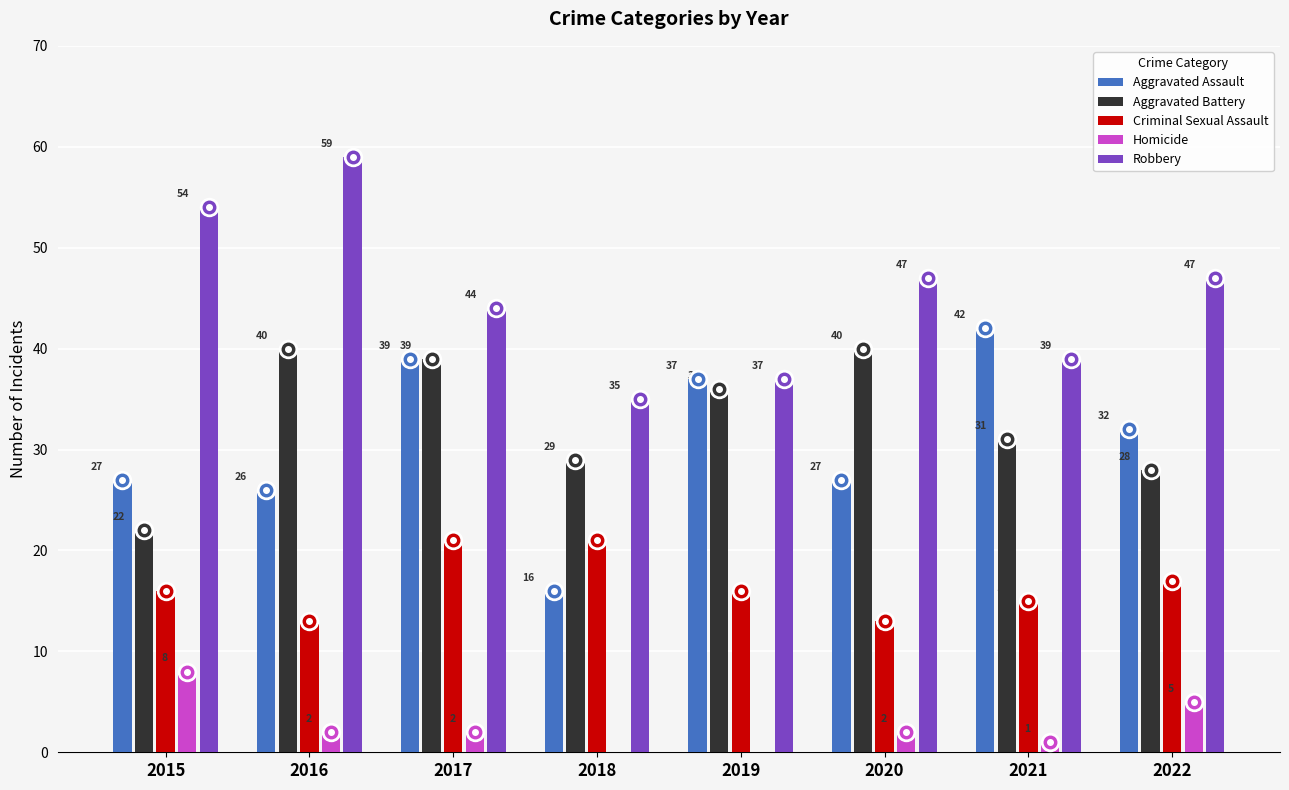

What is the sum of the Aggravated Assault values at 2019 and 2015?

64